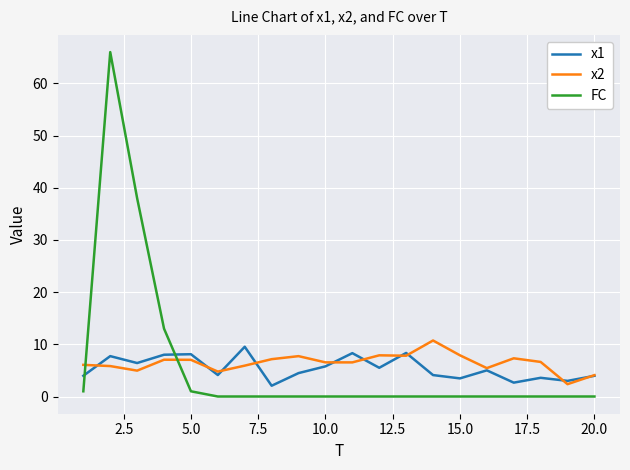

Which series ends up on top after the final intersection of FC and x2?

x2